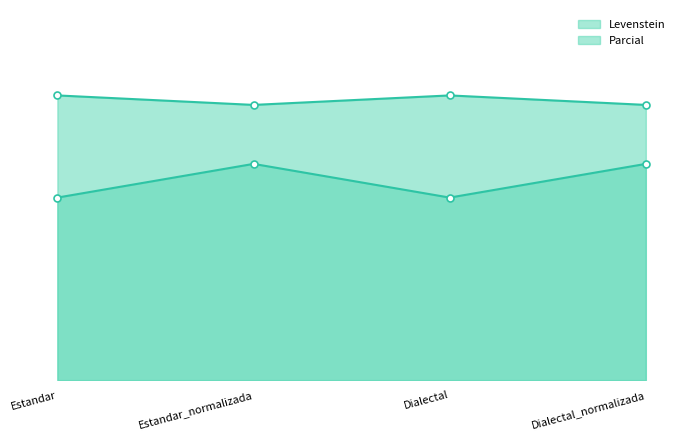

Reading left to right, list all the values displayed in this chart.

Levenstein: 26.5	31.4	26.5	31.4
Parcial: 41.4	40.0	41.4	40.0